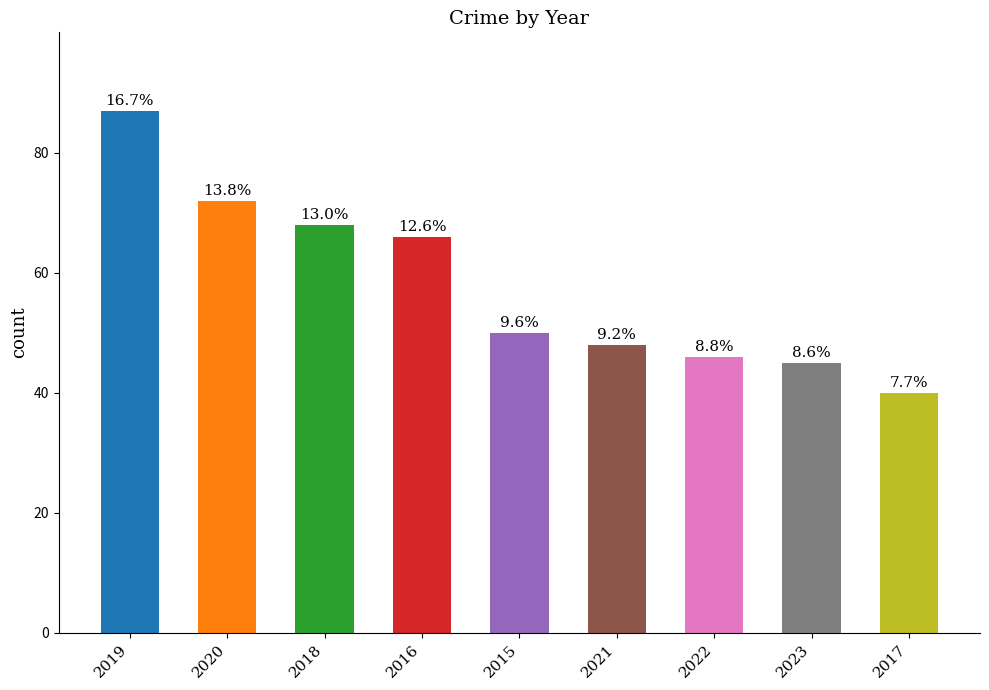

Which category has the highest value across all series?

2019